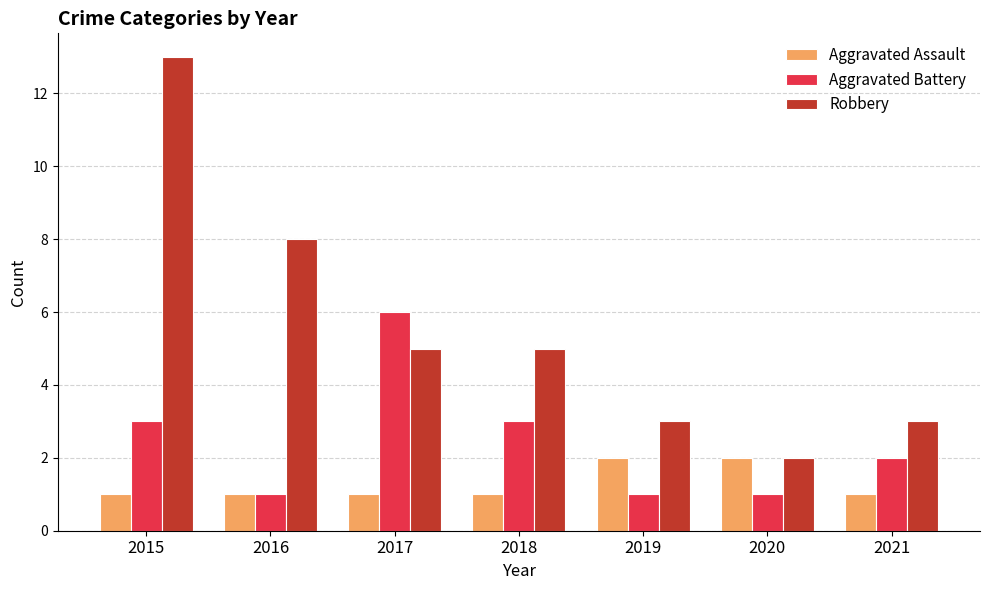

How many bars are there in each group?

3